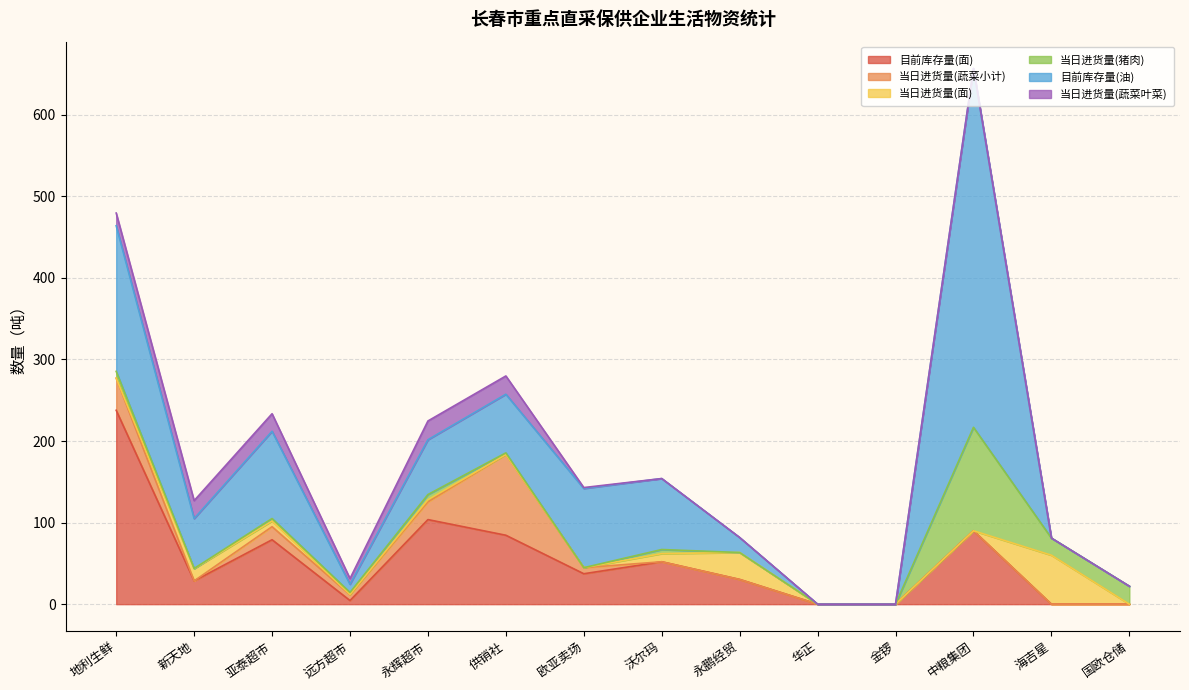

Where is the first local maximum for 目前库存量(油)?

亚泰超市